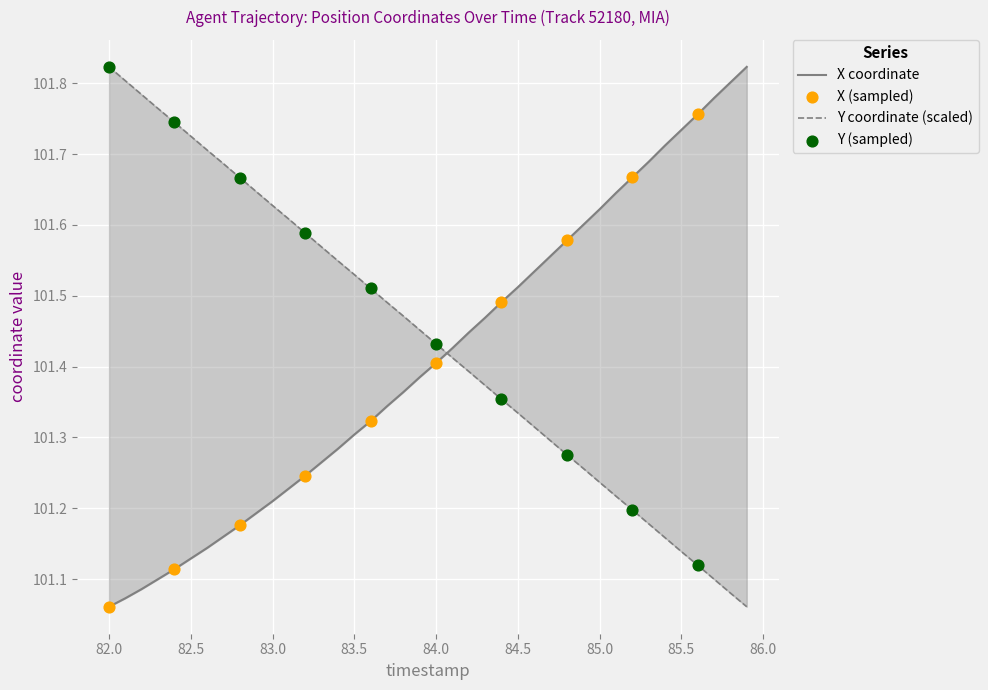

What is the total value across all series at 82.8?

202.8